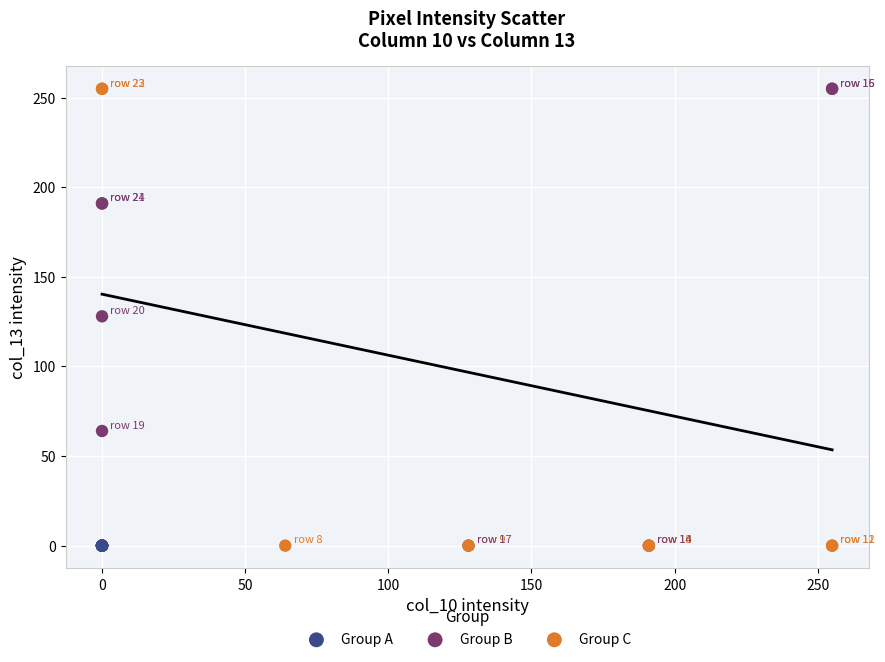

What are all the series names shown in the legend?

Group A, Group B, Group C